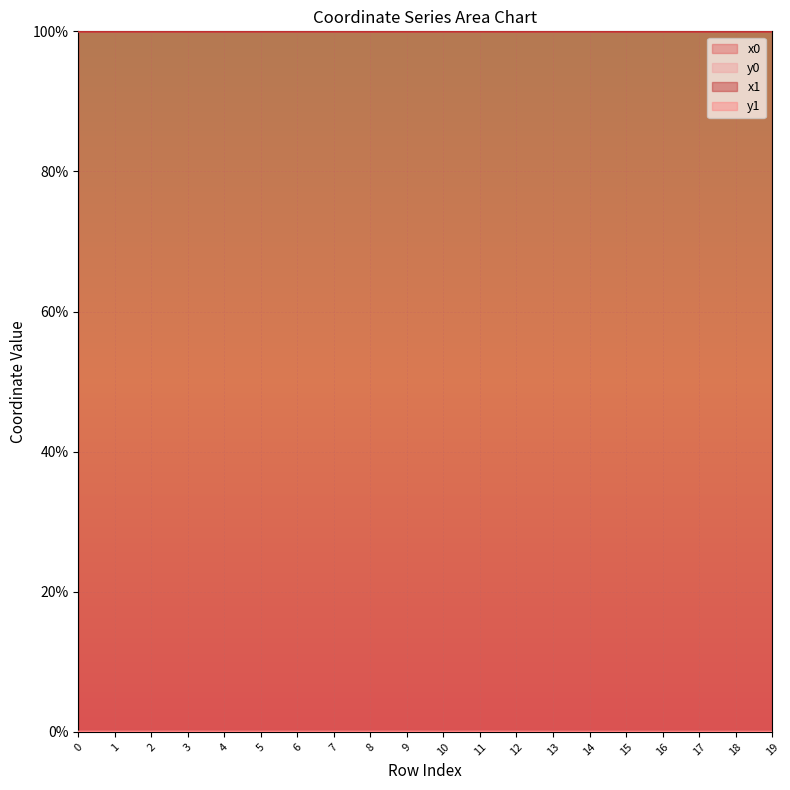

Is the value of y1 at 3 greater than the value of x0 at 6?

No